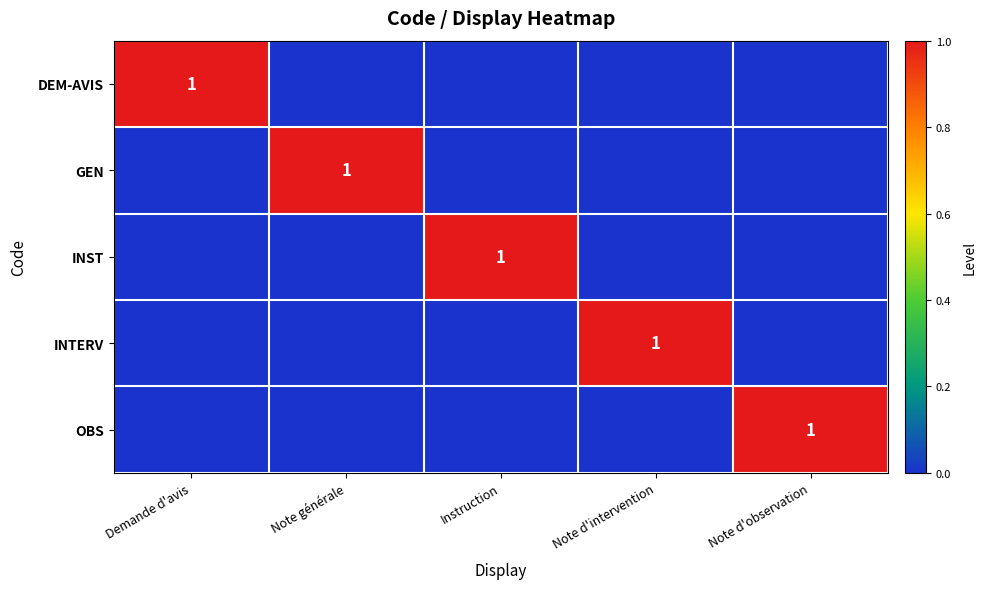

Rank the series at Instruction from highest to lowest value.

INST, DEM-AVIS, GEN, INTERV, OBS